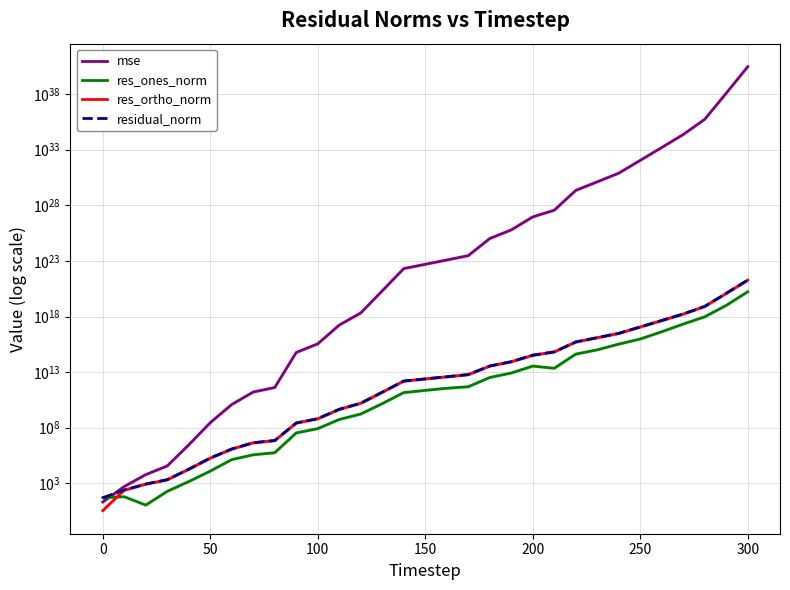

What is the value of the res_ortho_norm point at the 15th from the left?

1575492664129.5